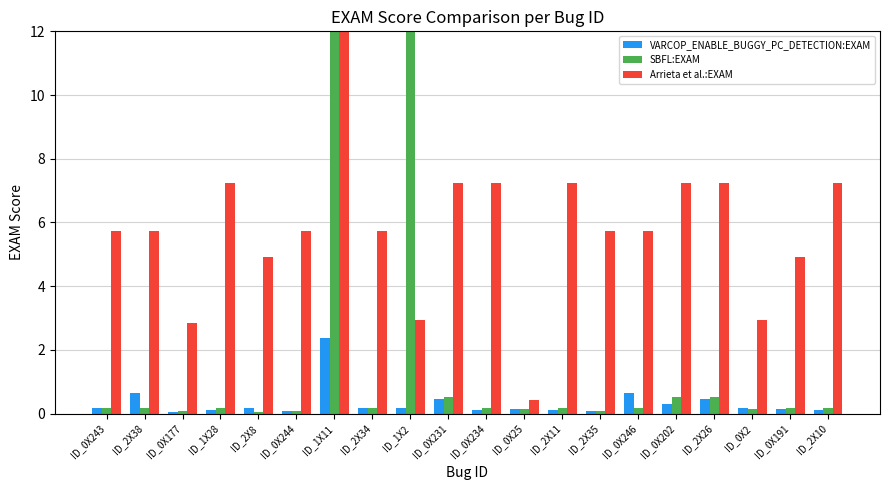

Does the chart contain stacked bars?

No